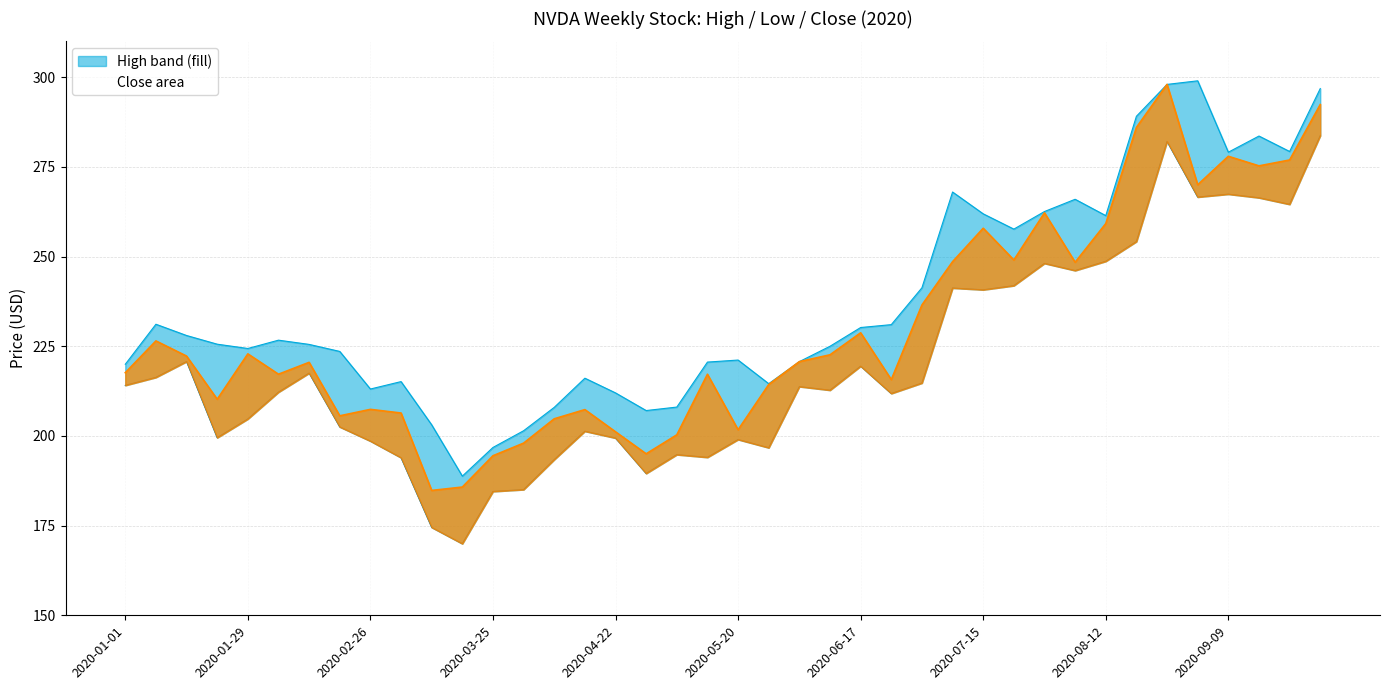

List the labels in order of Close value, largest first.

2020-08-26, 2020-09-30, 2020-08-19, 2020-09-09, 2020-09-23, 2020-09-16, 2020-09-02, 2020-07-29, 2020-08-12, 2020-07-15, 2020-07-22, 2020-07-08, 2020-08-05, 2020-07-01, 2020-06-17, 2020-01-08, 2020-01-29, 2020-06-10, 2020-01-15, 2020-06-03, 2020-02-12, 2020-01-01, 2020-02-05, 2020-05-13, 2020-06-24, 2020-05-27, 2020-01-22, 2020-02-26, 2020-04-15, 2020-03-04, 2020-02-19, 2020-04-08, 2020-05-20, 2020-04-22, 2020-05-06, 2020-04-01, 2020-04-29, 2020-03-25, 2020-03-18, 2020-03-11